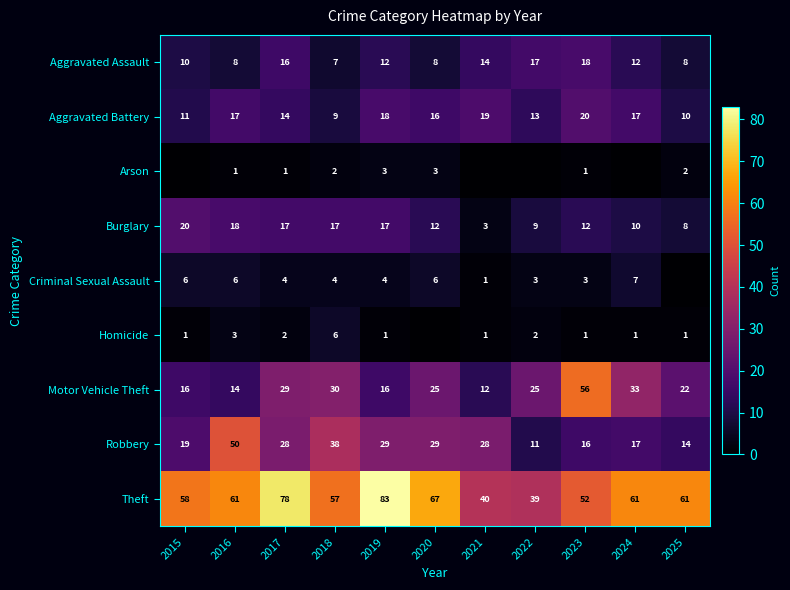

What is the sum of the Burglary values at 2023 and 2016?

30